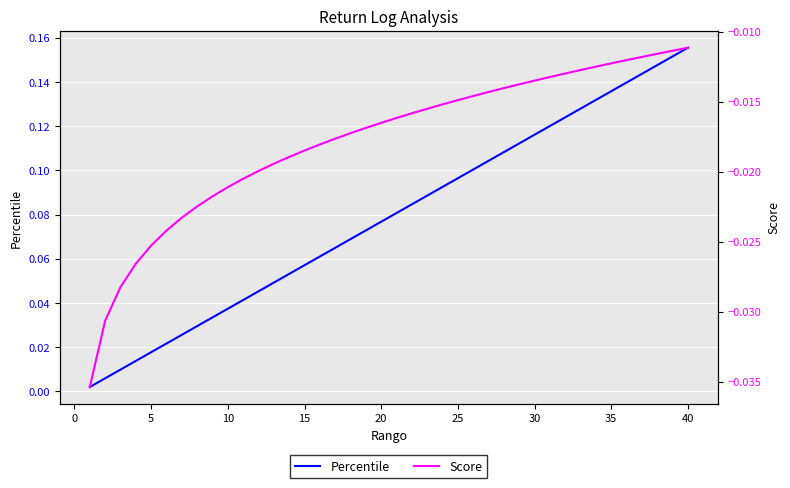

Between 5 and 25, which series saw the biggest shift?

Percentile